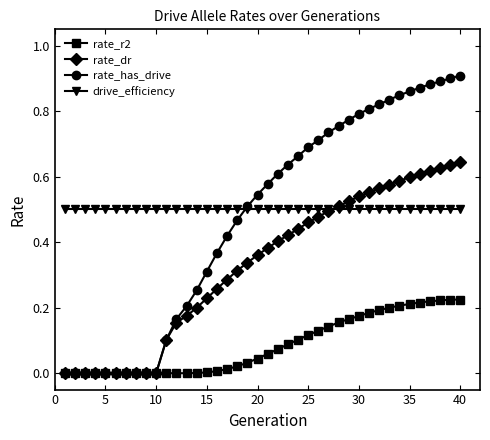

Does the chart have visible grid lines?

No